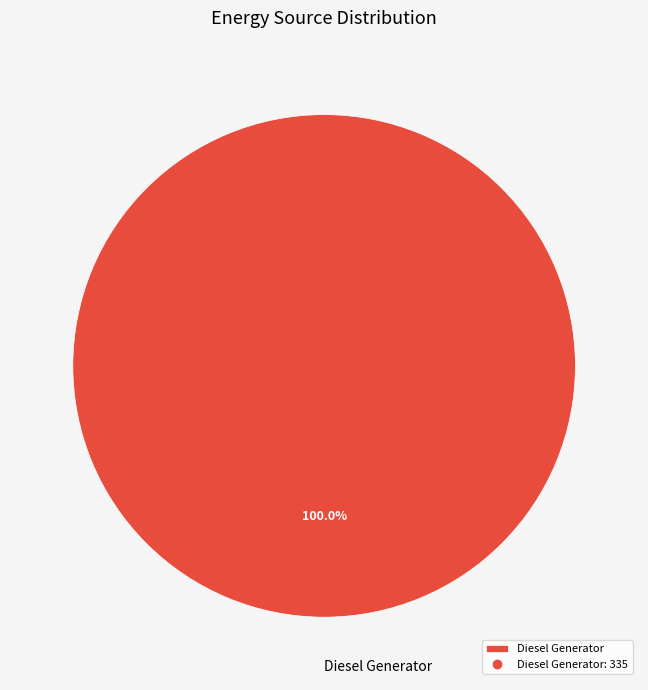

Is there any slice that represents more than half of the pie?

Yes